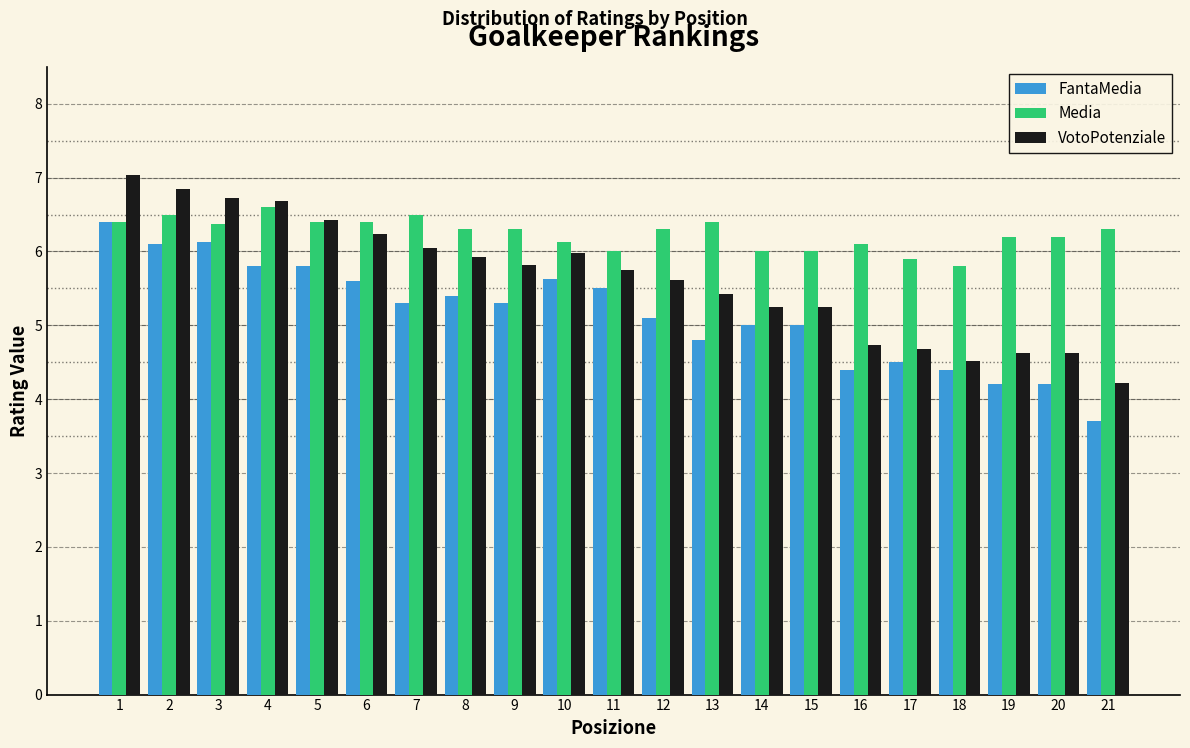

Rank the series at 2 from highest to lowest value.

VotoPotenziale, Media, FantaMedia